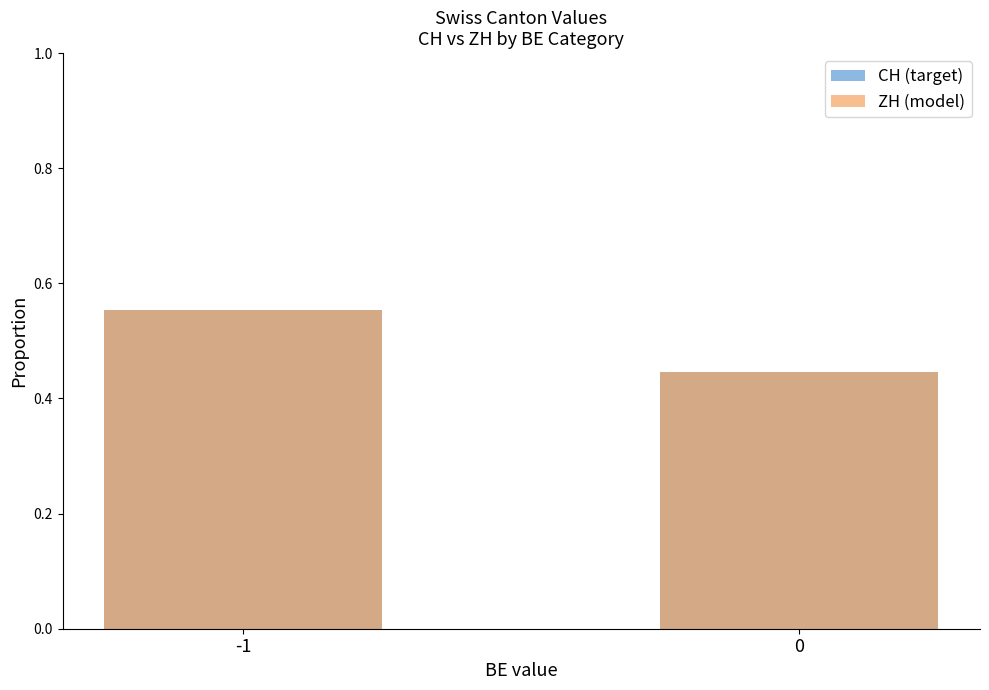

What is the average value of the CH (target) series?

0.5